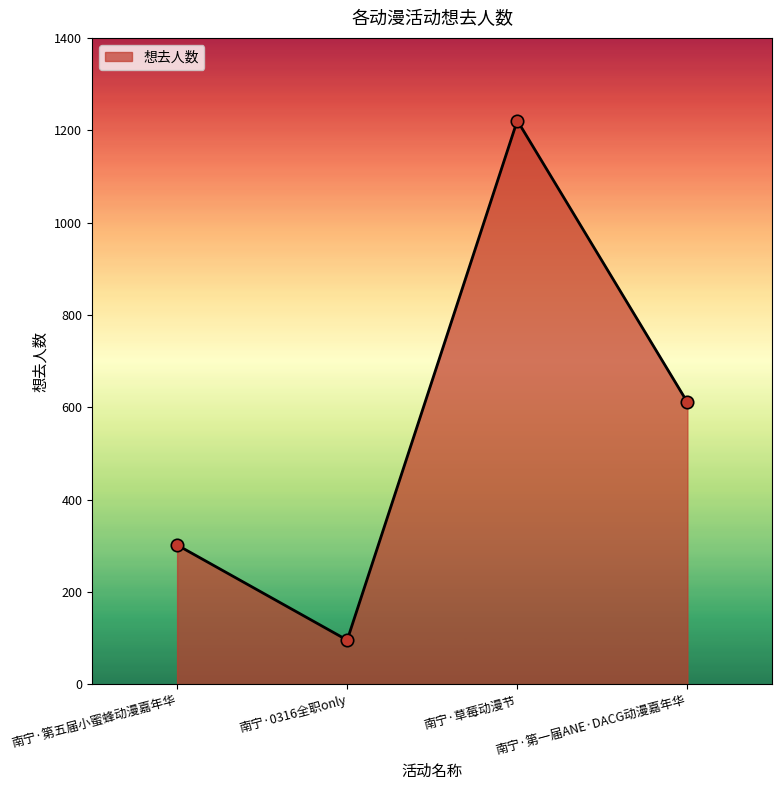

Which has a higher value, 南宁·第五届小蜜蜂动漫嘉年华 or 南宁·草莓动漫节?

南宁·草莓动漫节